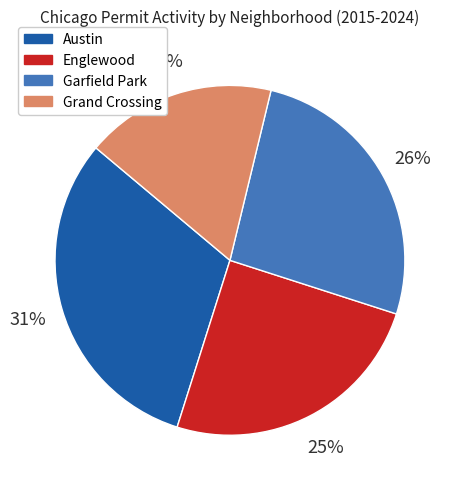

Is there a majority slice in this chart?

No